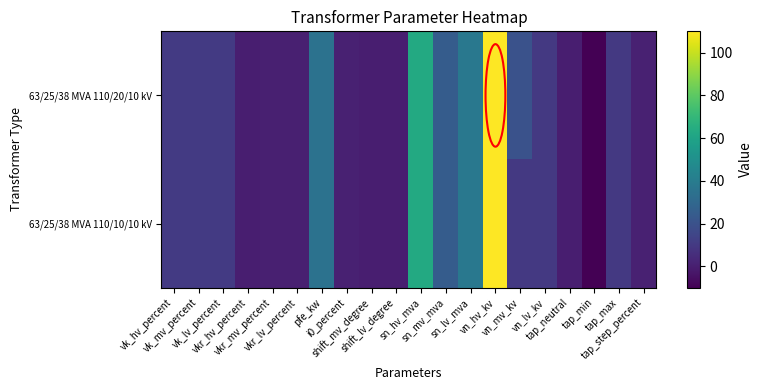

What is the maximum value shown in the chart?

110.0